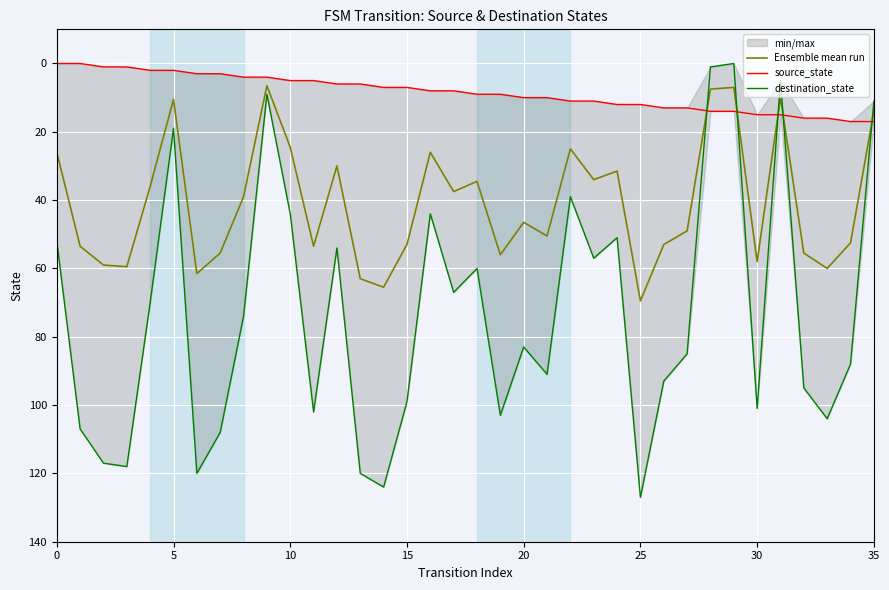

At how many categories does at least one series exceed 36?

30